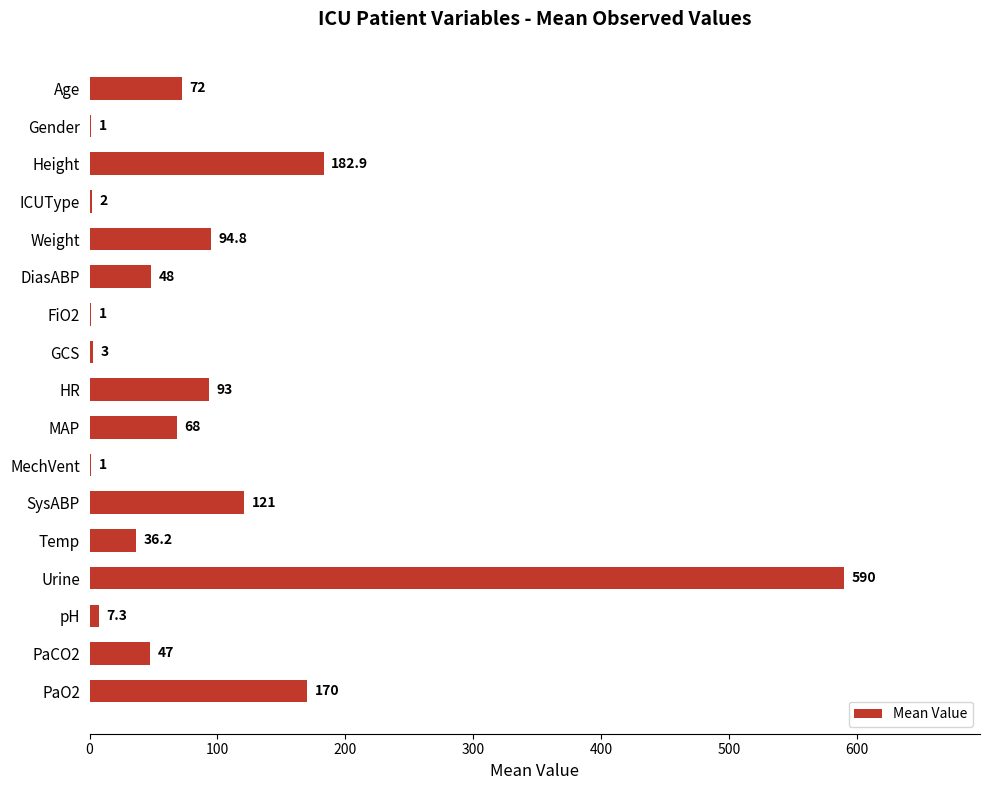

What is the average value?

90.5